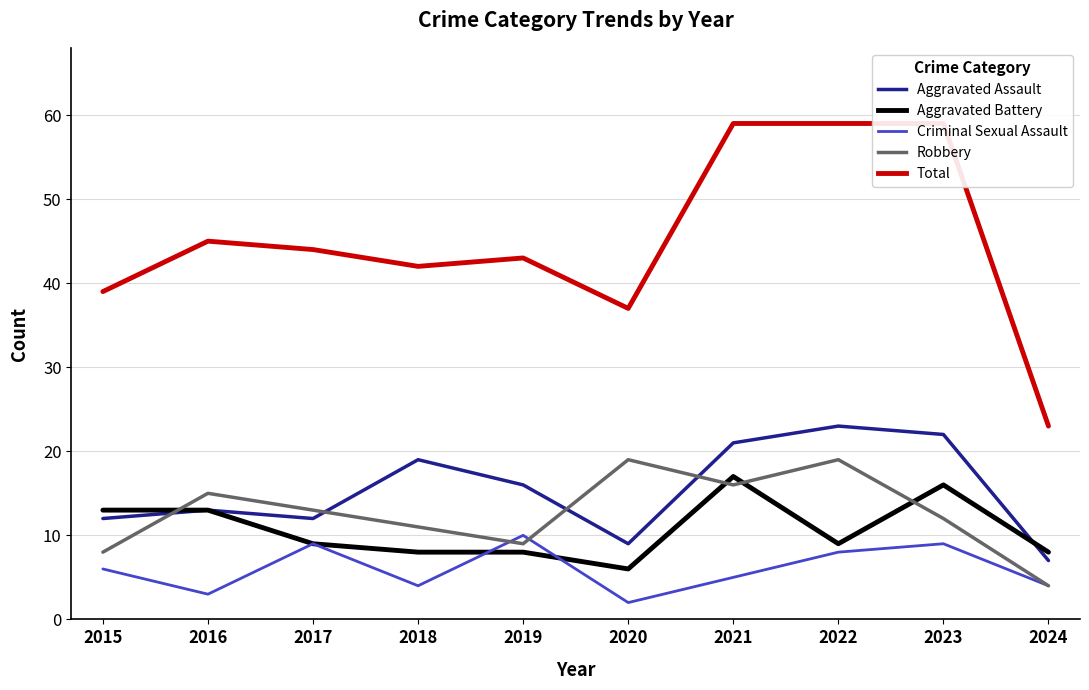

Reading left to right, transcribe all the data shown in this chart.

Aggravated Assault: 2015=12	2016=13	2017=12	2018=19	2019=16	2020=9	2021=21	2022=23	2023=22	2024=7
Aggravated Battery: 2015=13	2016=13	2017=9	2018=8	2019=8	2020=6	2021=17	2022=9	2023=16	2024=8
Criminal Sexual Assault: 2015=6	2016=3	2017=9	2018=4	2019=10	2020=2	2021=5	2022=8	2023=9	2024=4
Robbery: 2015=8	2016=15	2017=13	2018=11	2019=9	2020=19	2021=16	2022=19	2023=12	2024=4
Total: 2015=39	2016=45	2017=44	2018=42	2019=43	2020=37	2021=59	2022=59	2023=59	2024=23